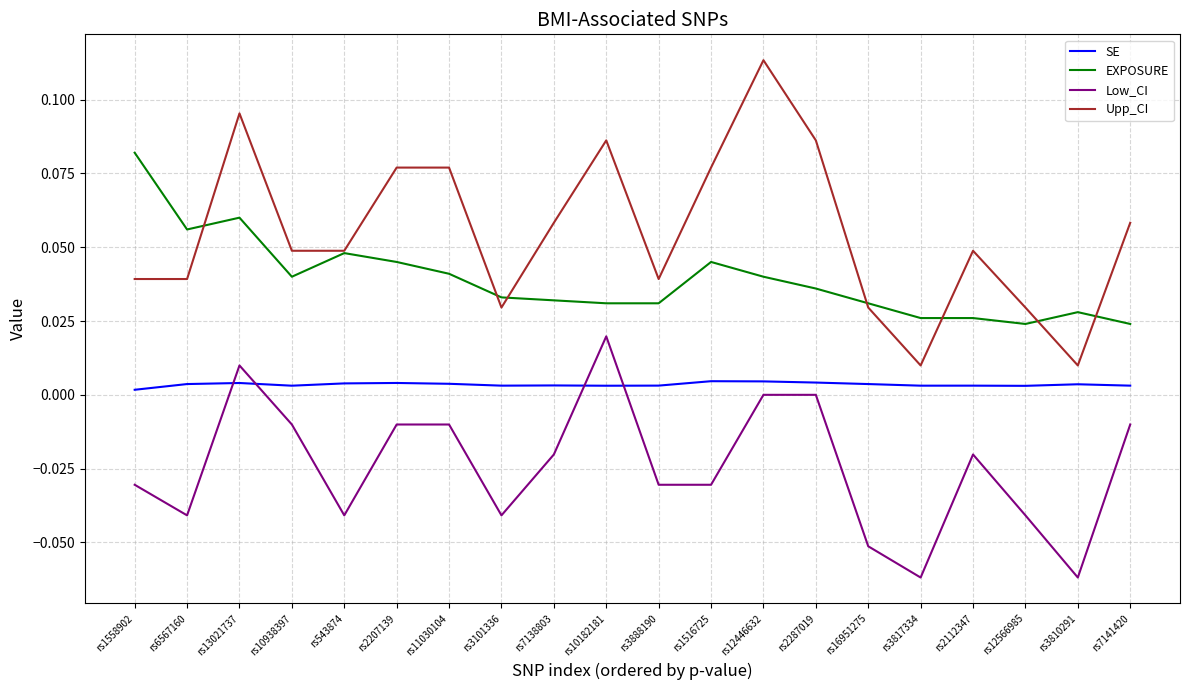

Is it true that EXPOSURE equals 0.0 at rs2287019?

True